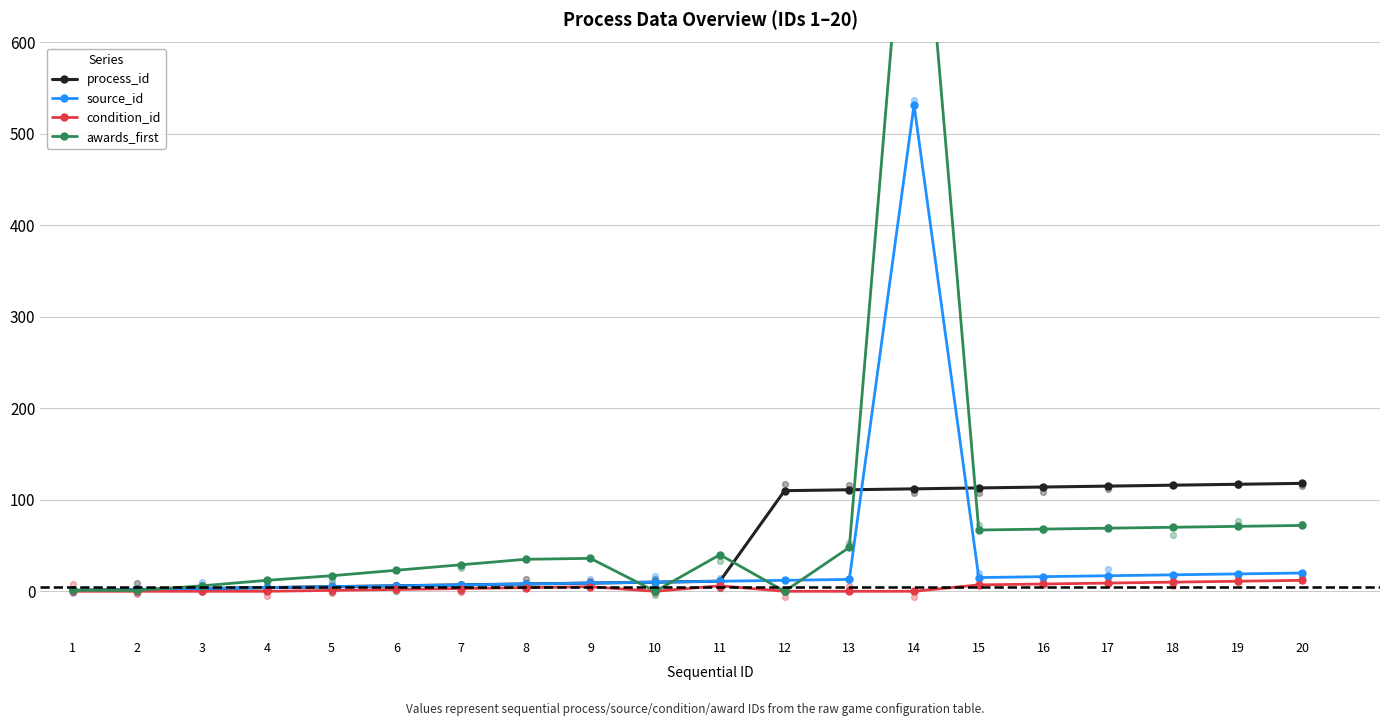

At which category is the sum across all series the highest?

14